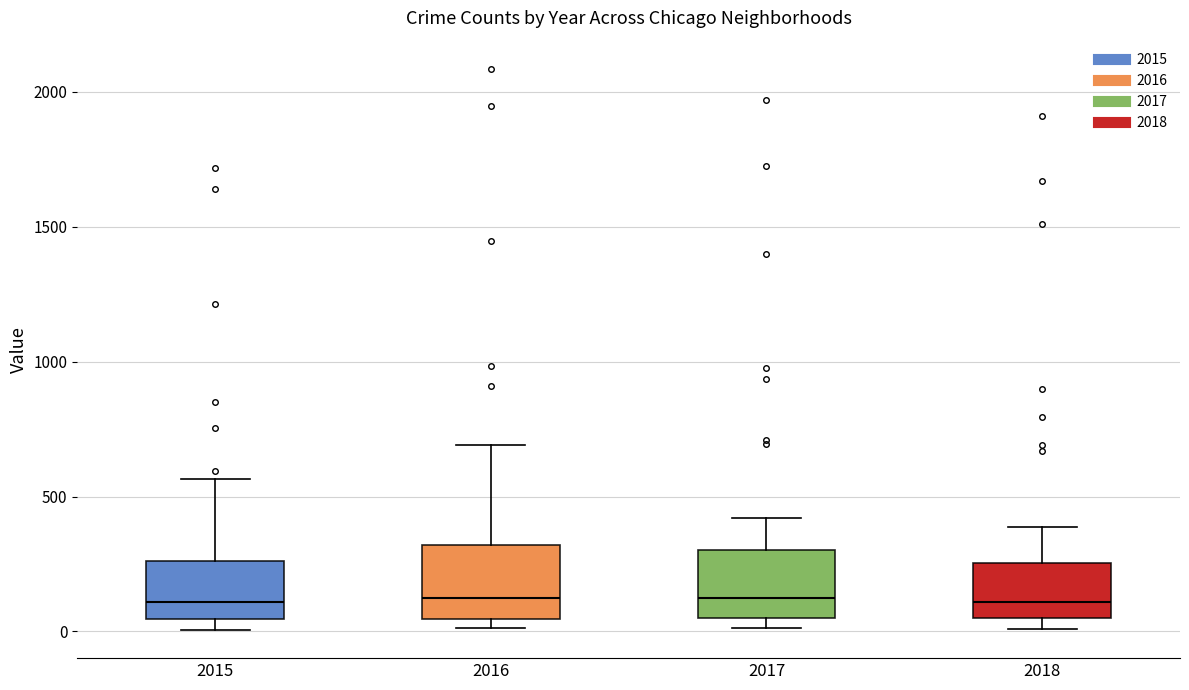

Reading left to right, transcribe this box plot: for each box, give where its median line is, the range the box spans, and where its two whiskers end, as read against the y-axis. The values are not printed on the chart, so give them approximately, as read against the axis.

2015: median 100, box 50 to 250, whiskers 0 to 550
2016: median 150, box 50 to 300, whiskers 0 to 700
2017: median 100, box 50 to 300, whiskers 0 to 400
2018: median 100, box 50 to 250, whiskers 0 to 400